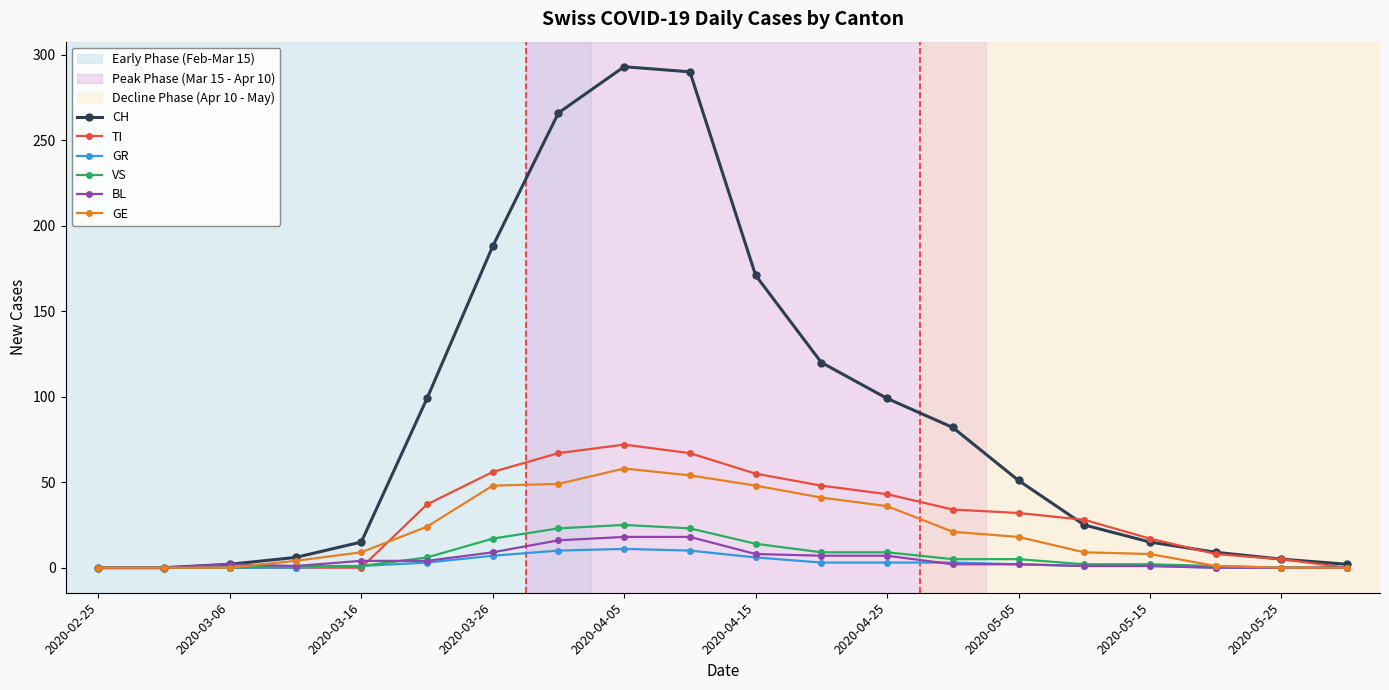

Which series has the largest total across all categories?

CH